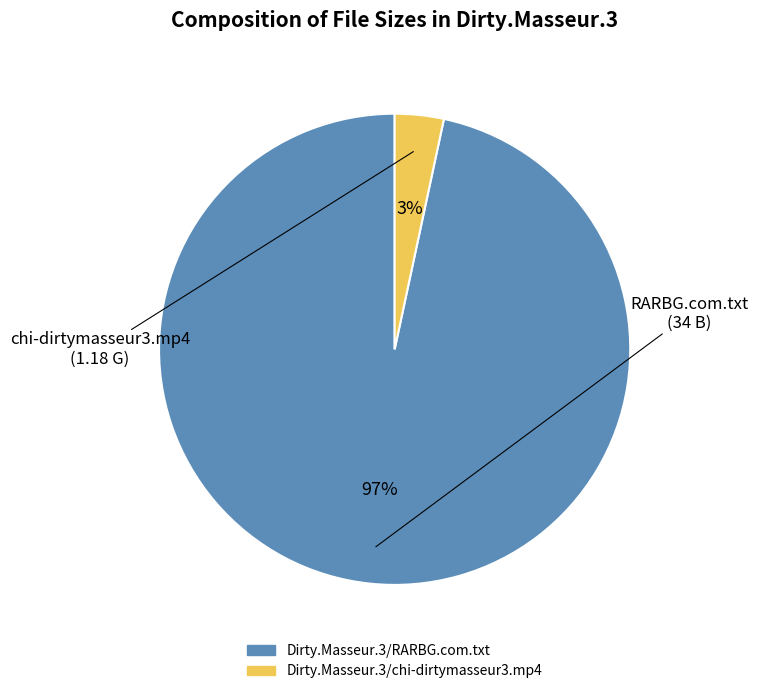

Count the number of slices in the pie.

2